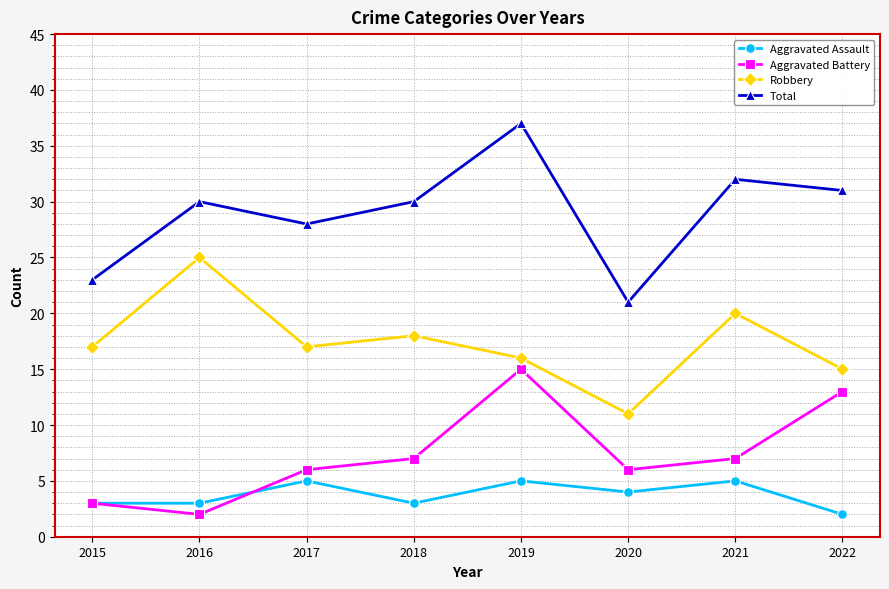

Reading left to right, list all the values displayed in this chart.

Aggravated Assault: 2015=3	2016=3	2017=5	2018=3	2019=5	2020=4	2021=5	2022=2
Aggravated Battery: 2015=3	2016=2	2017=6	2018=7	2019=15	2020=6	2021=7	2022=13
Robbery: 2015=17	2016=25	2017=17	2018=18	2019=16	2020=11	2021=20	2022=15
Total: 2015=23	2016=30	2017=28	2018=30	2019=37	2020=21	2021=32	2022=31